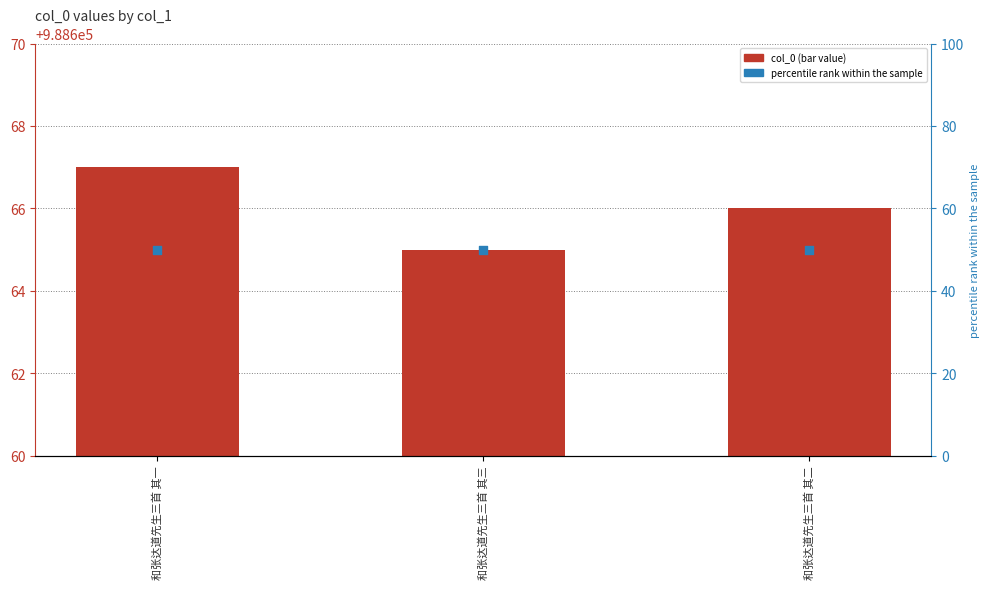

At how many categories does at least one series exceed 708985?

3